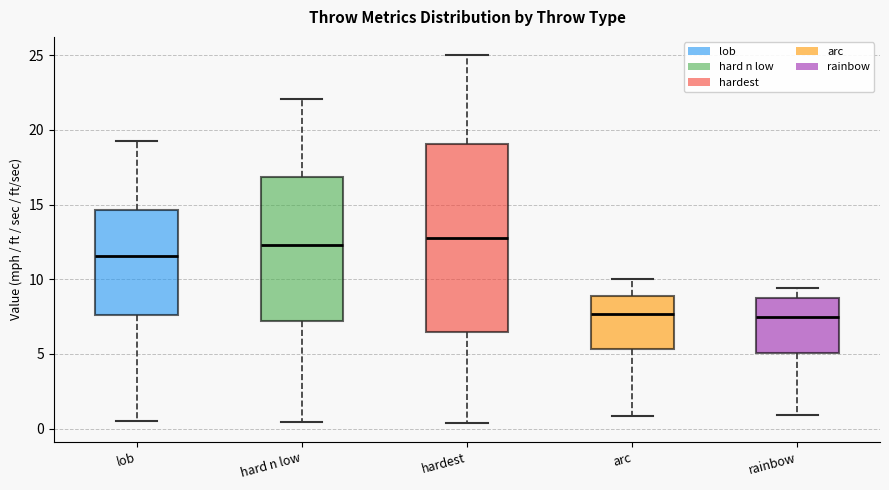

Comparing the boxes themselves (not the whiskers), which one is the tallest?

hardest